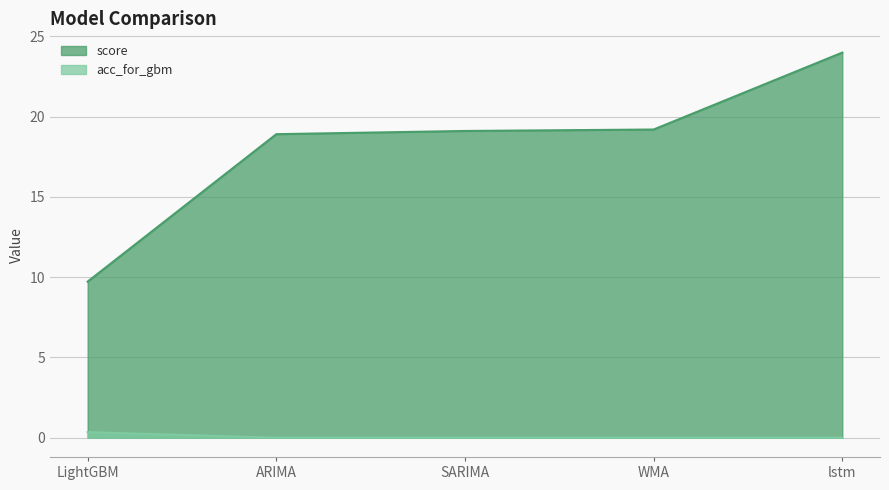

Which label corresponds to the largest value in the chart?

lstm